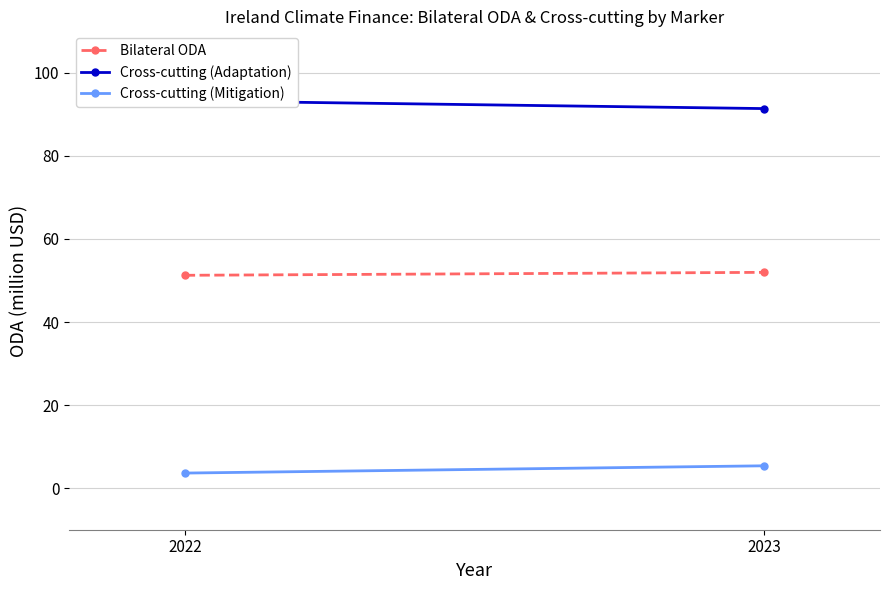

How many data points does each series have?

2